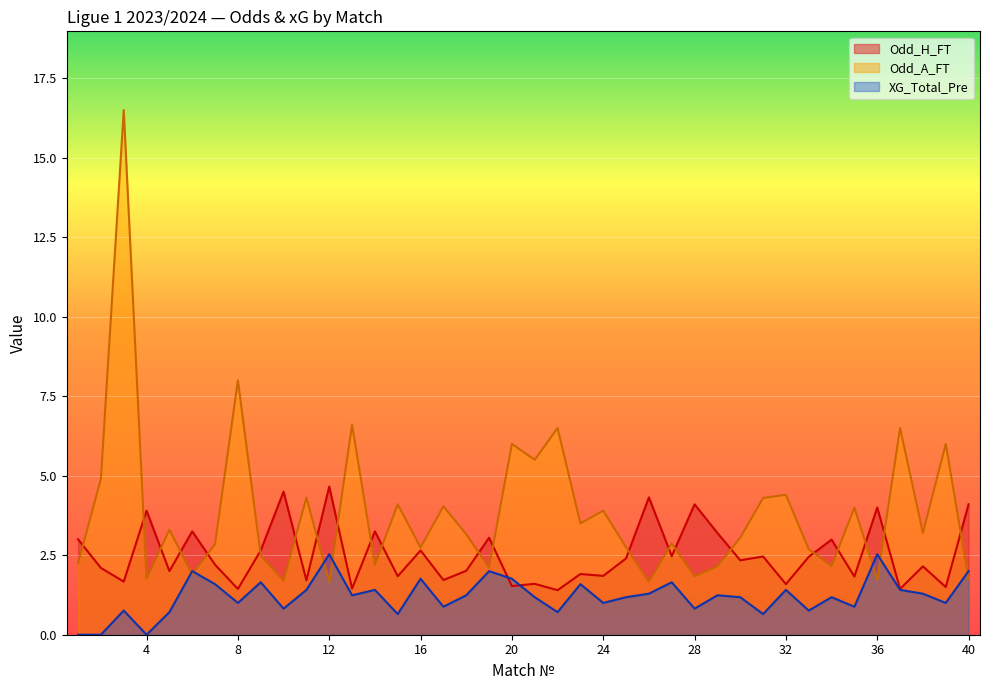

At which category is the sum across all series the highest?

3